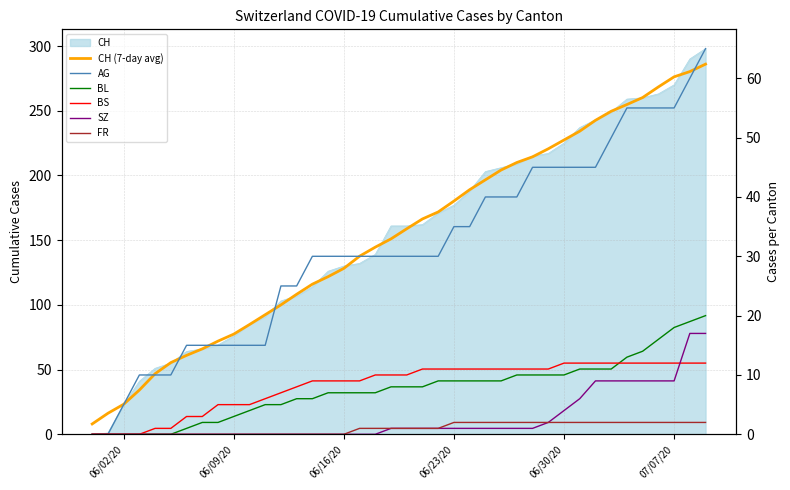

Is the value of BS at 30 greater than the value of SZ at 39?

No